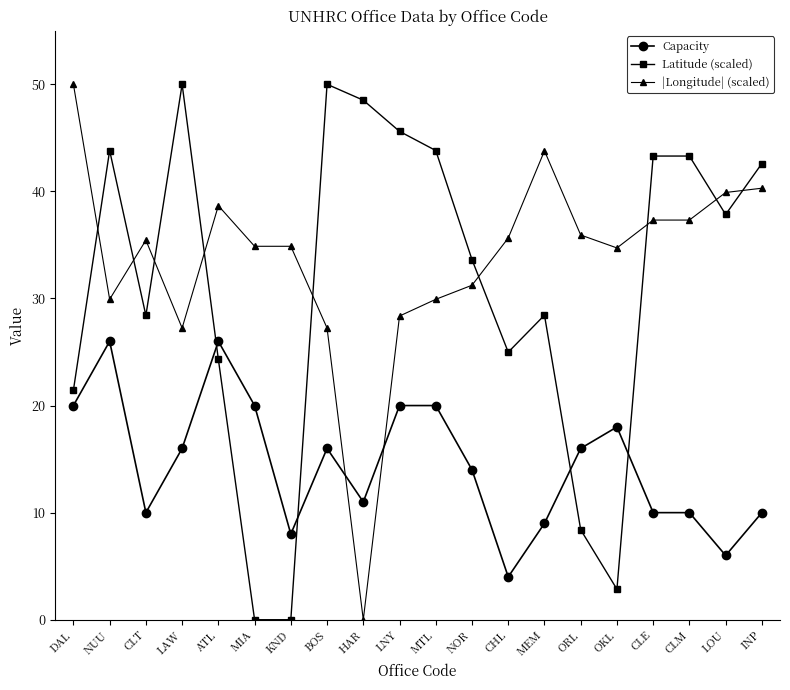

True or false: Capacity has a value of 16.6 at CLT.

False